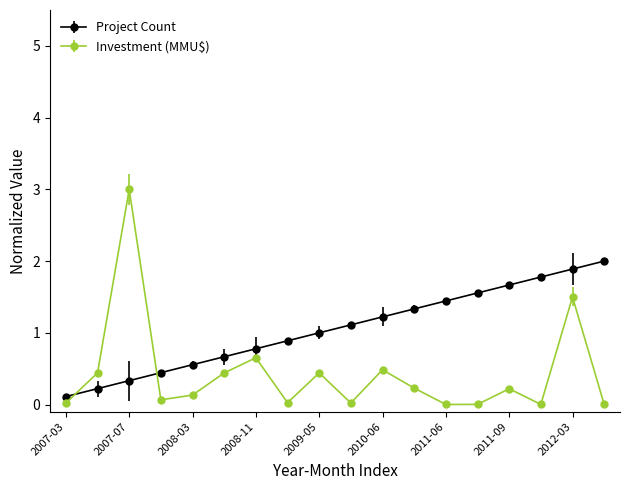

True or false: Investment (MMU$) and Project Count cross at least once.

True